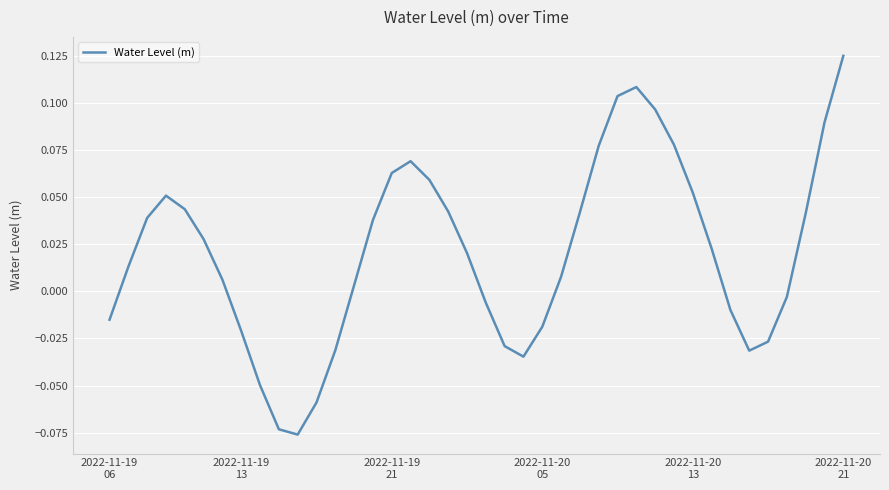

Does the chart have visible grid lines?

Yes